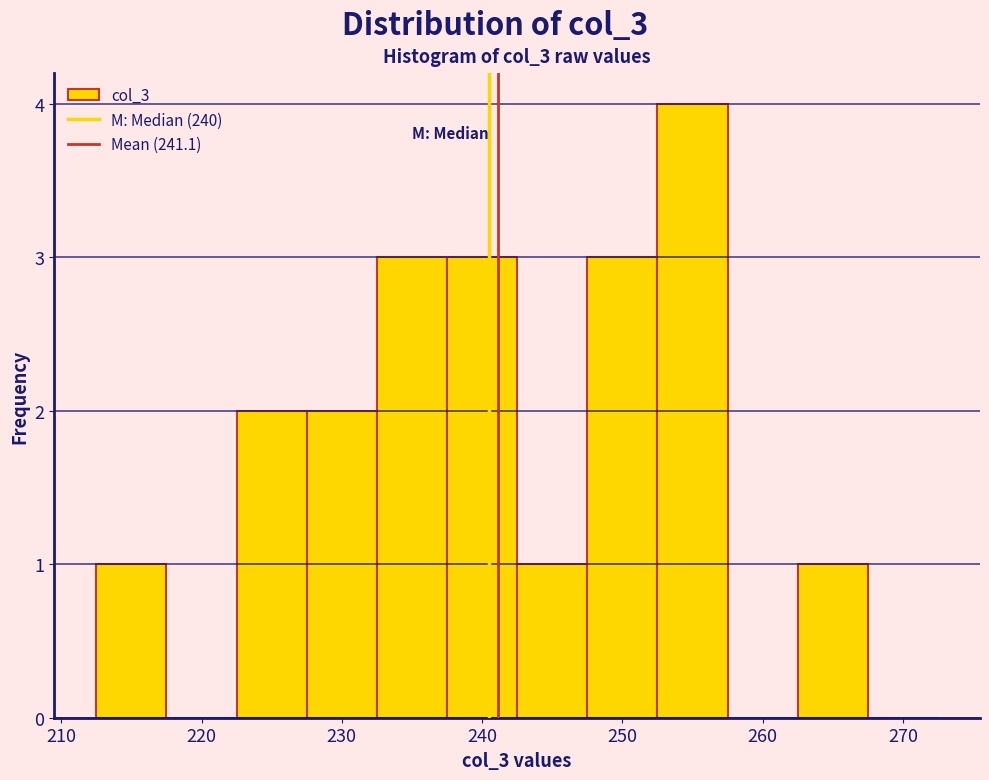

Reading left to right, list every bar in this chart as the range it spans on the x-axis followed by its height. Neither the bar edges nor the heights are printed on the chart, so give them approximately, as read against the axes.

212.5 to 217.5: 1
217.5 to 222.5: 0
222.5 to 227.5: 2
227.5 to 232.5: 2
232.5 to 237.5: 3
237.5 to 242.5: 3
242.5 to 247.5: 1
247.5 to 252.5: 3
252.5 to 257.5: 4
257.5 to 262.5: 0
262.5 to 267.5: 1
267.5 to 272.5: 0